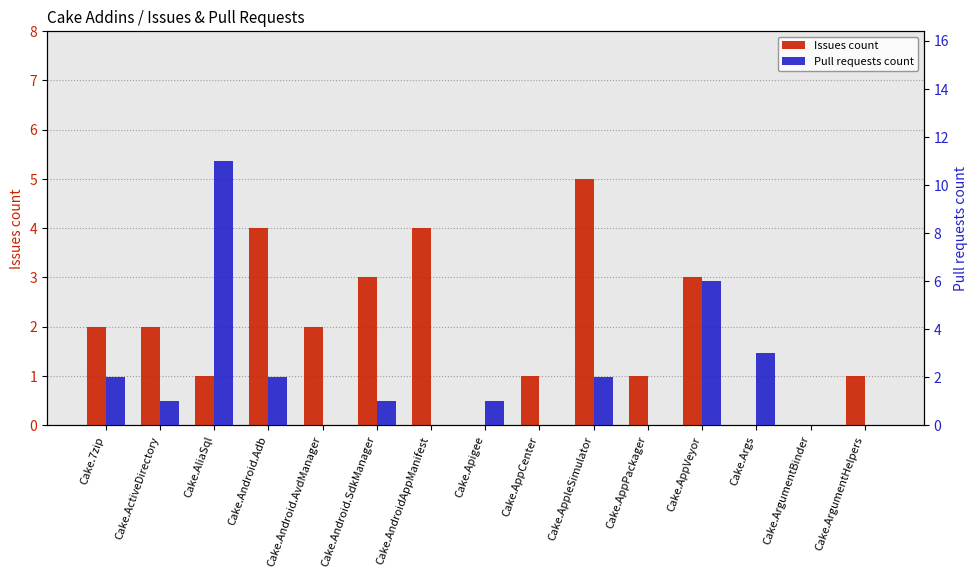

Which series changed the most between Cake.ActiveDirectory and Cake.AliaSql?

Pull requests count